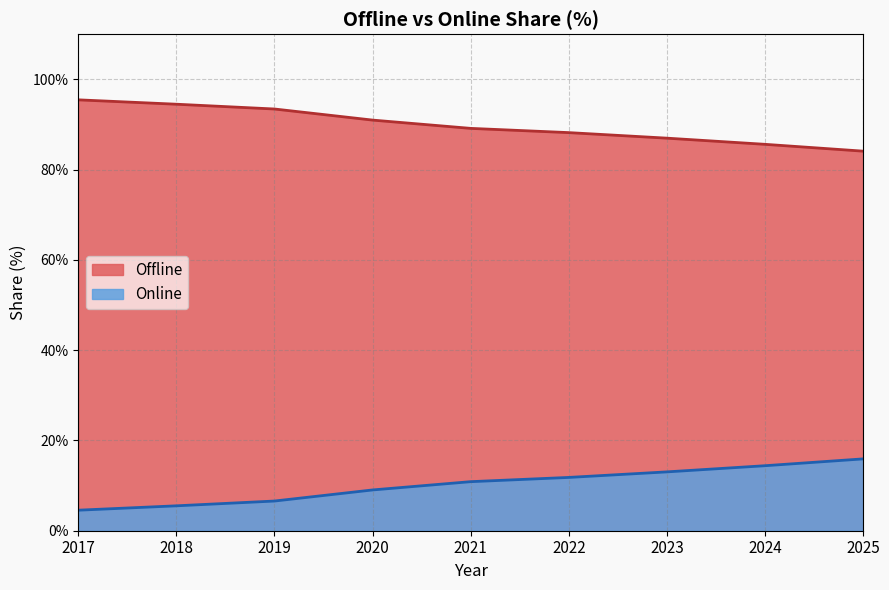

True or false: Offline and Online intersect in this chart.

False